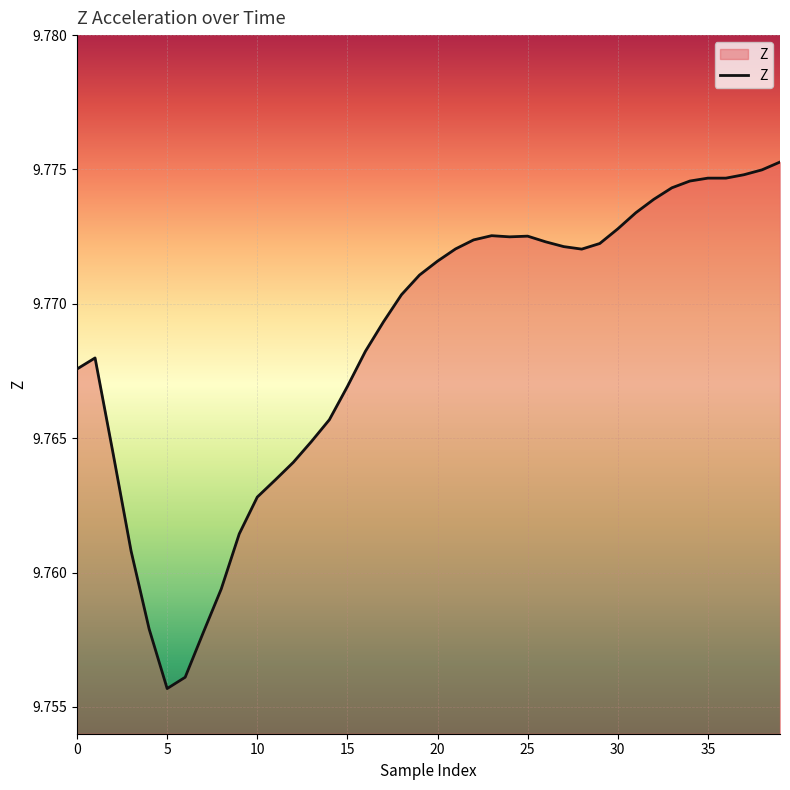

How many lines are shown in the chart?

1